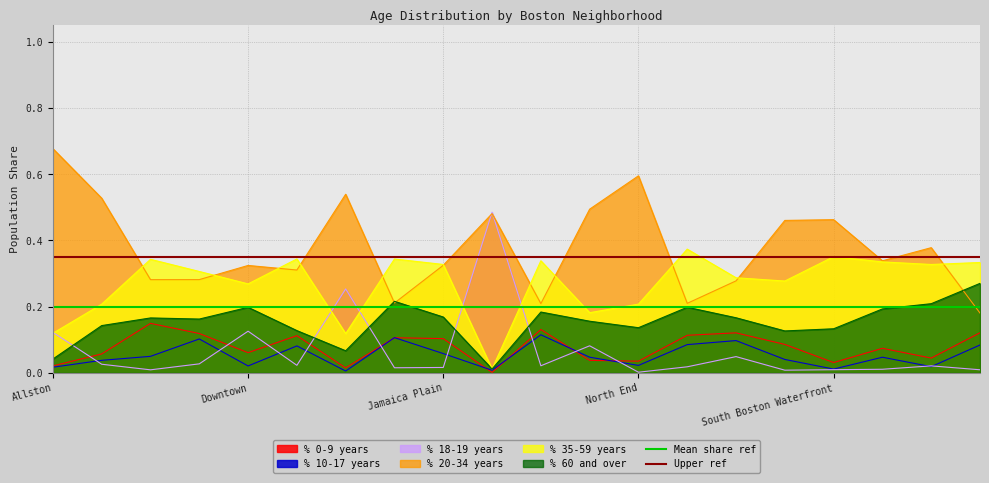

How many times do % 18-19 years and % 60 and over cross each other?

5